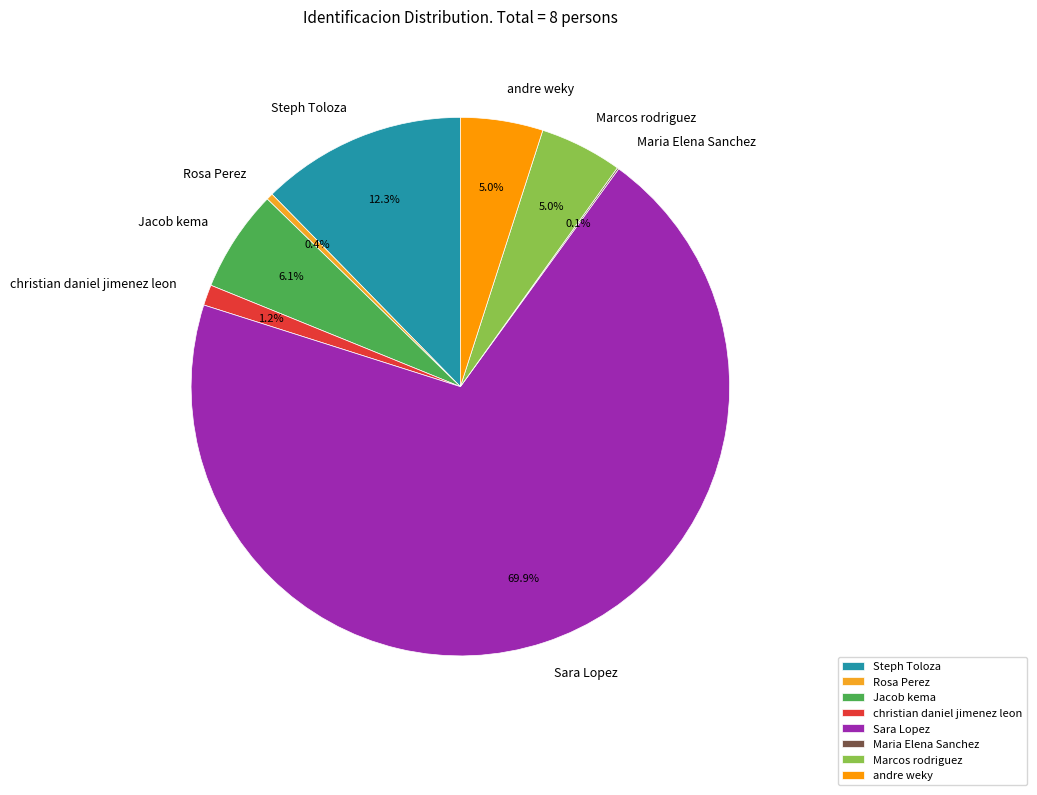

Does Sara Lopez account for over 50% of the chart?

Yes